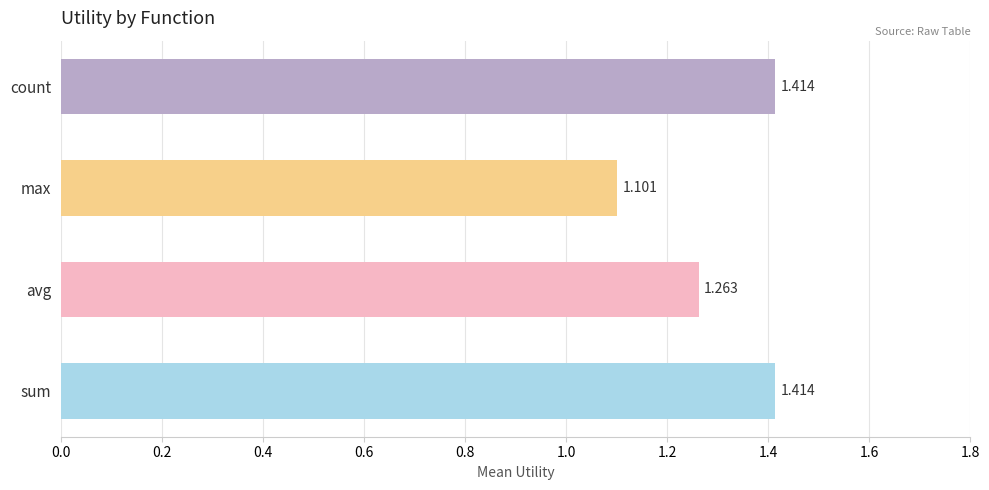

Which label corresponds to the smallest value in the chart?

max